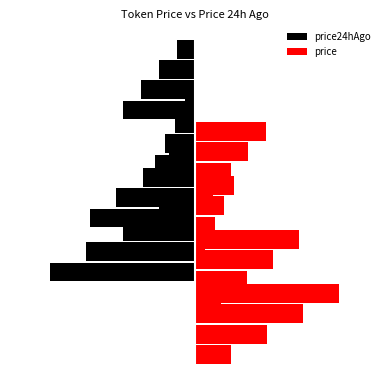

At which label does price first exceed 3?

−8